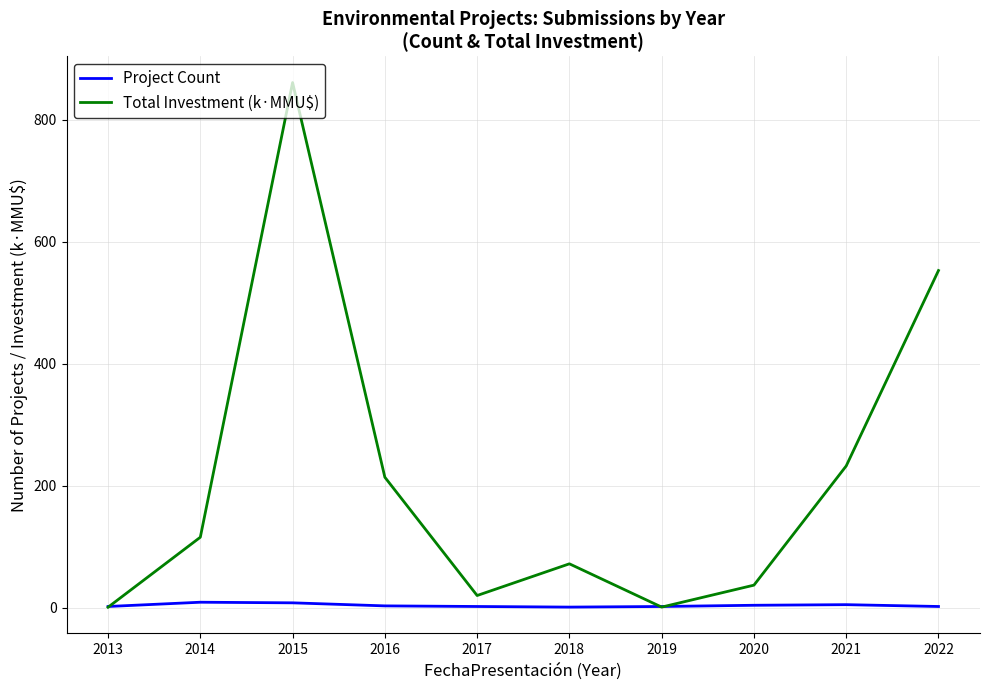

At 2017, list the series in order from smallest to largest.

Project Count, Total Investment (k·MMU$)